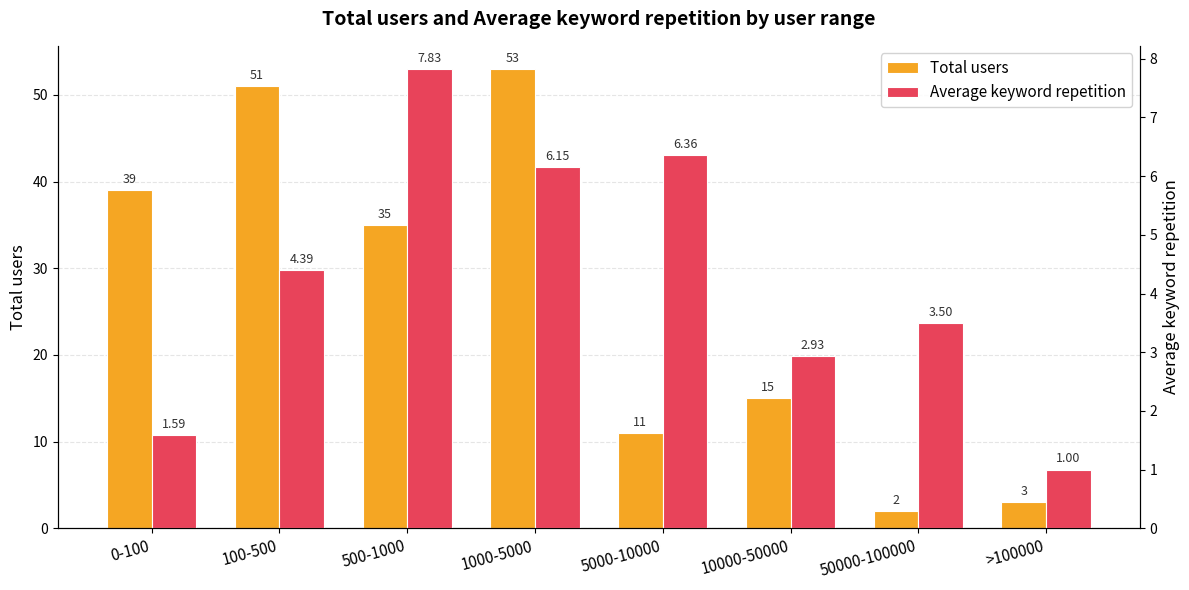

The Average keyword repetition series shows 1.8 at 100-500. True or false?

False